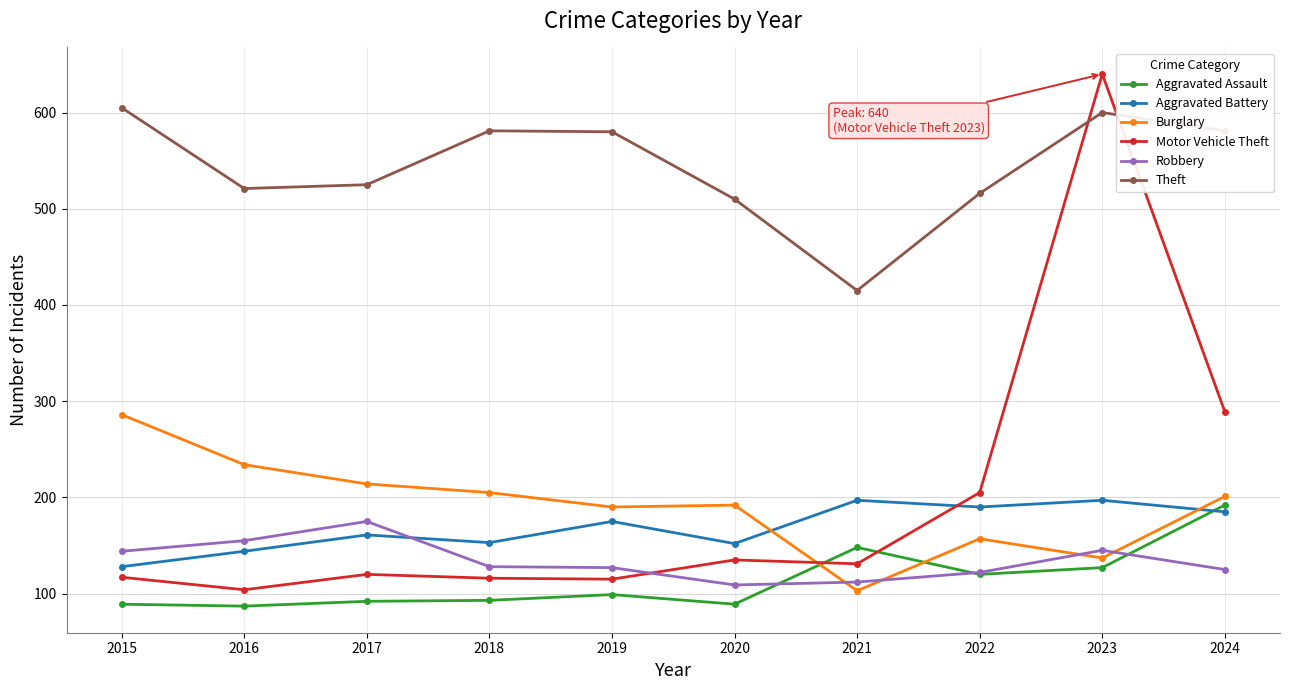

What value does the Aggravated Battery series have at 2022, to the nearest 5?

190